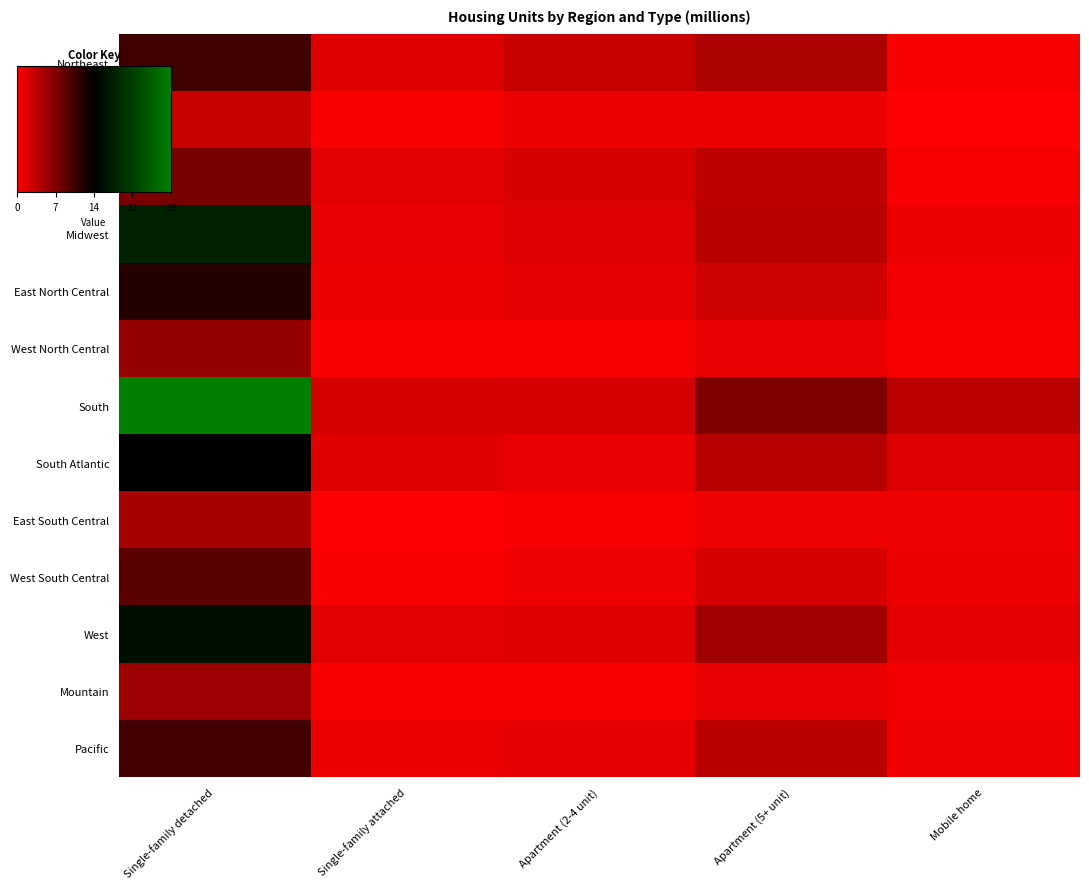

What is the total value across all series at Single-family attached?

14.1